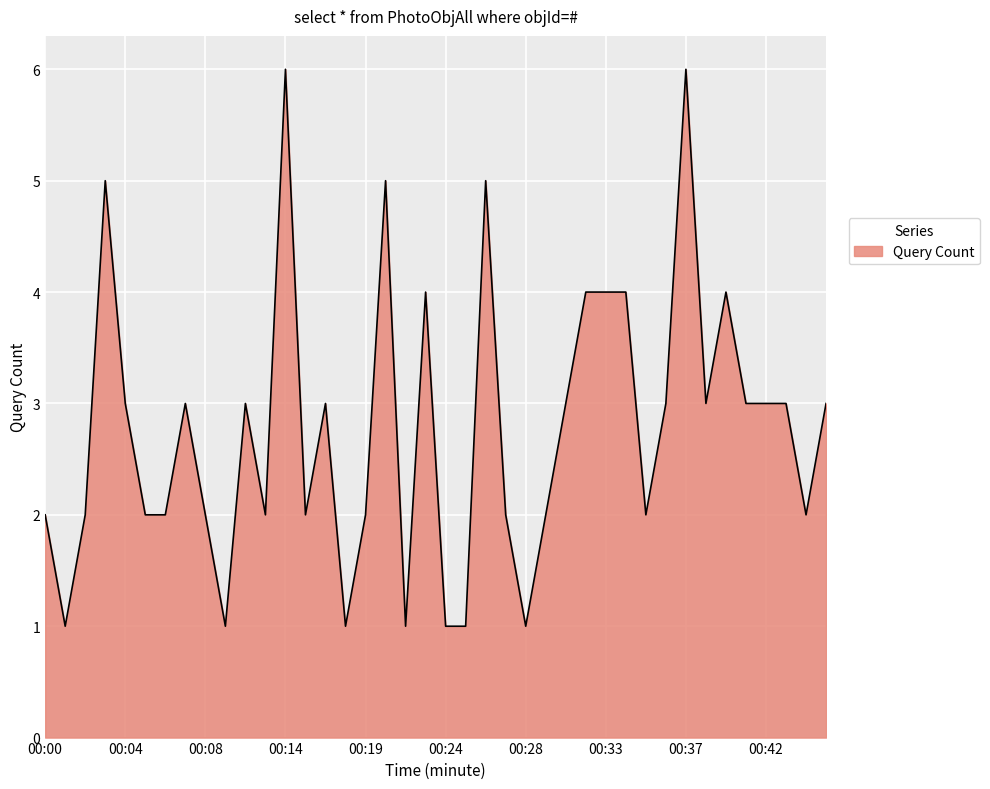

What is the smallest value displayed?

1